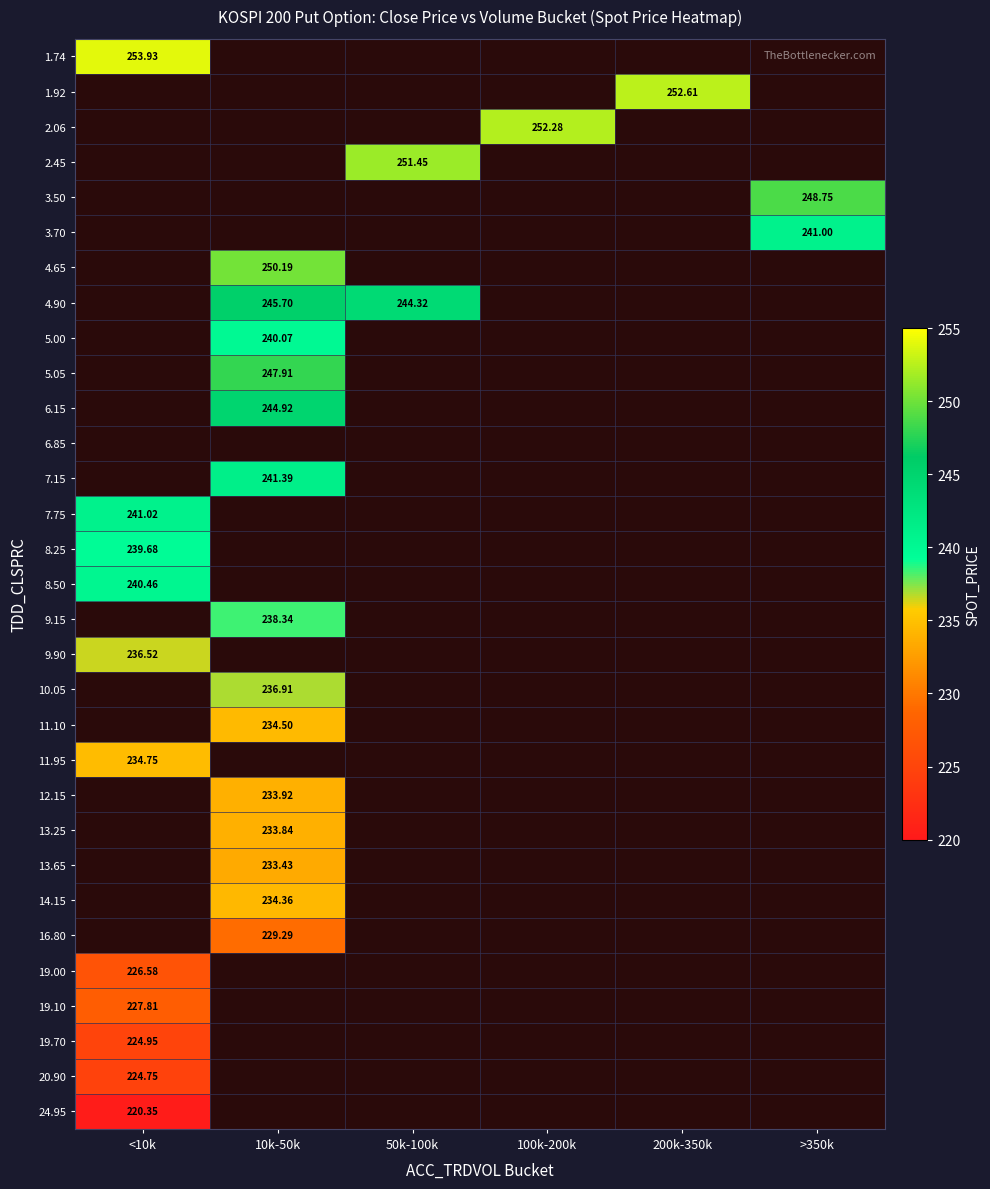

Which has a higher value, 10k-50k or 100k-200k?

100k-200k